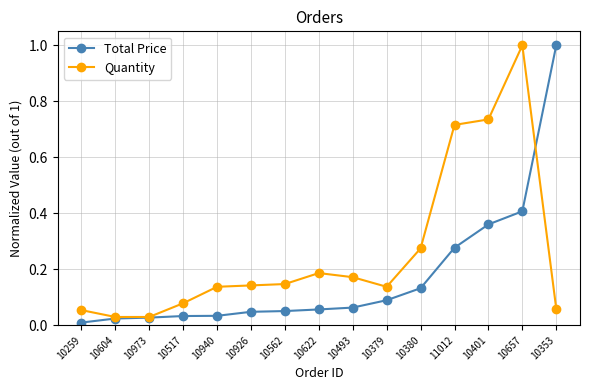

Is the value of Total Price at 10604 greater than the value of Quantity at 11012?

No